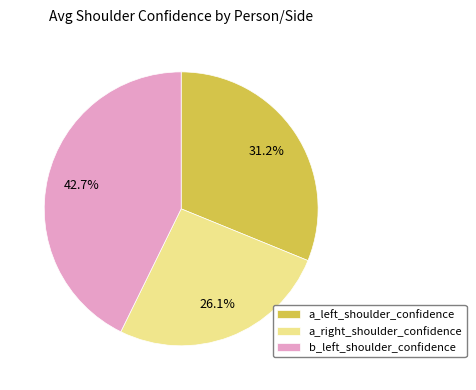

Does a_right_shoulder_confidence account for over 50% of the chart?

No